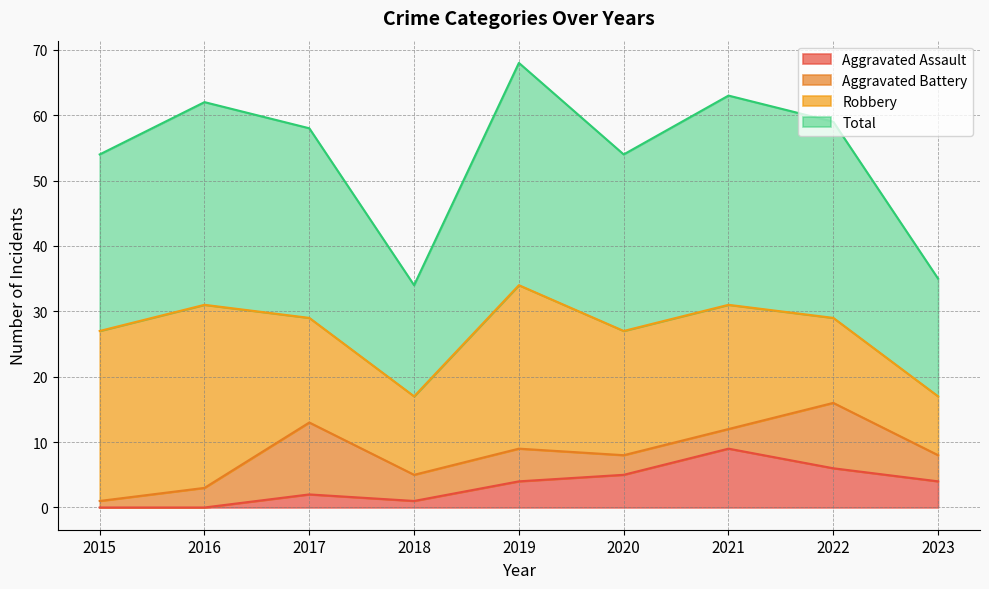

What is the value of the Total point at the 3rd from the left?

58